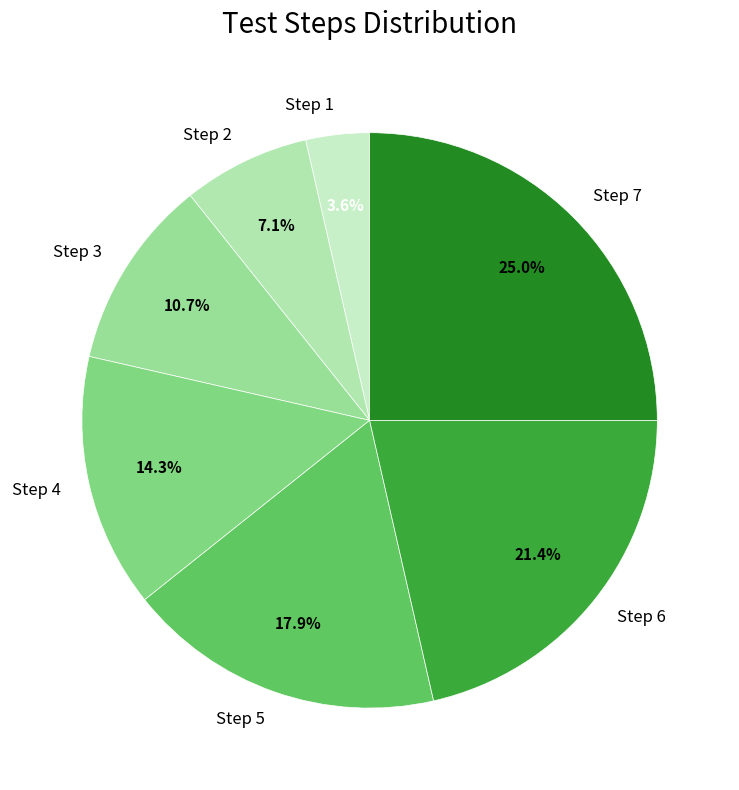

Approximately how many times larger is the value at Step 2 compared to Step 3?

0.7